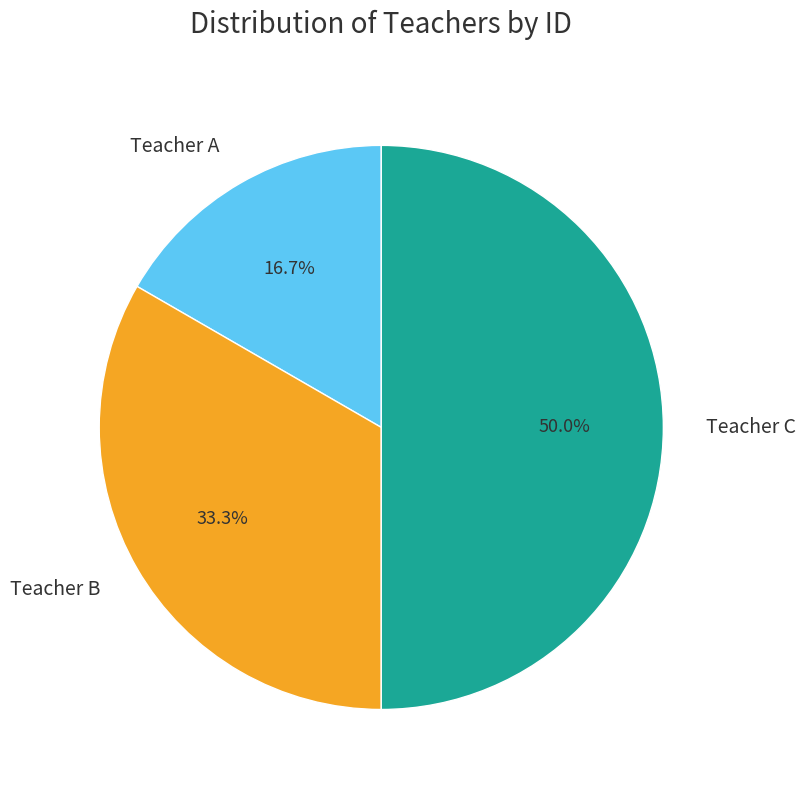

Rank the categories by value from highest to lowest.

Teacher C, Teacher B, Teacher A